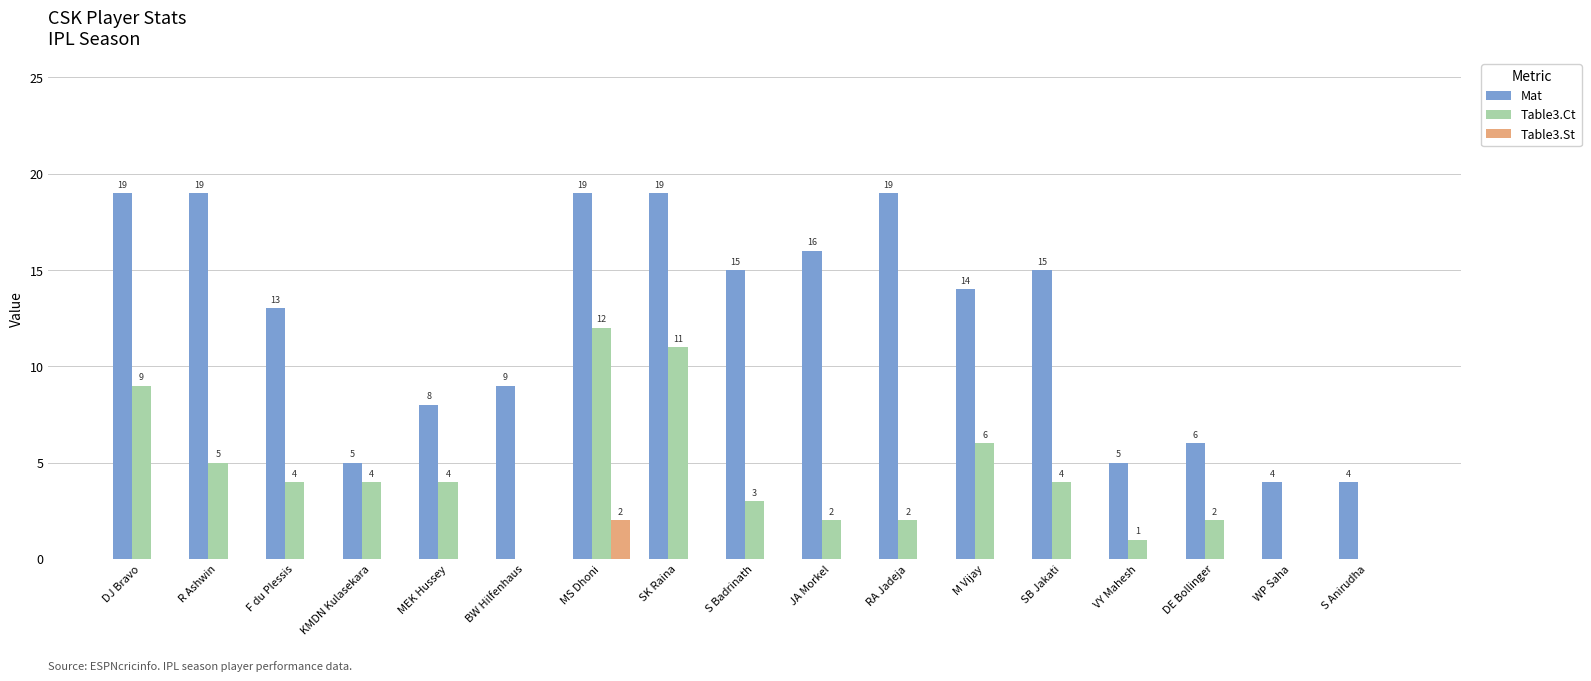

Count the number of categories in the chart.

17